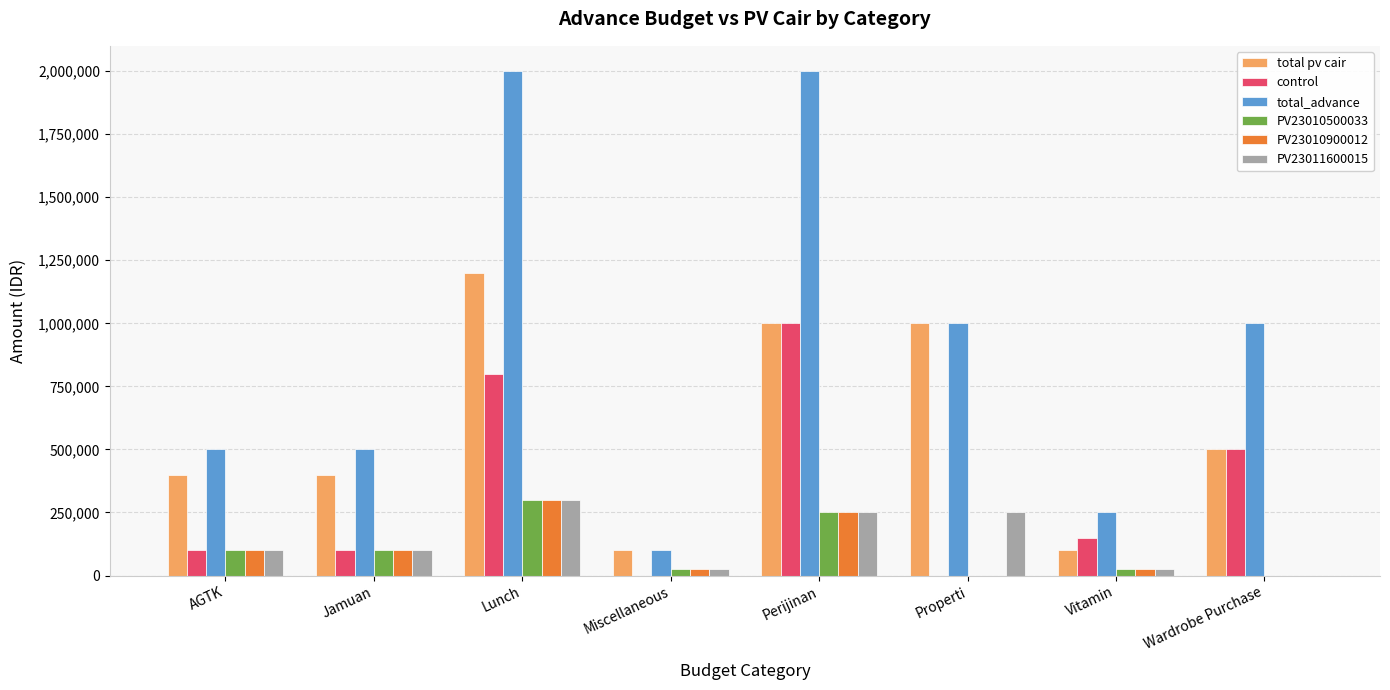

True or false: control has a value of 100000 at Jamuan.

True